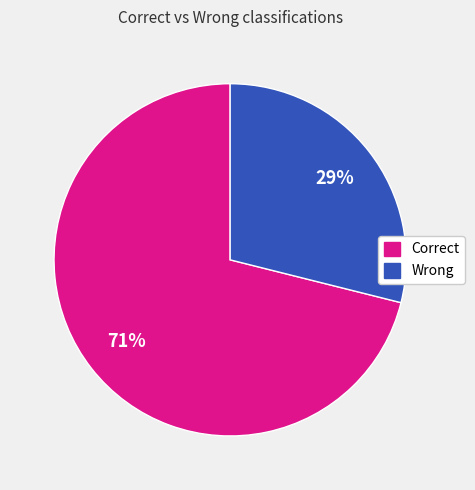

Is there any slice that represents more than half of the pie?

Yes